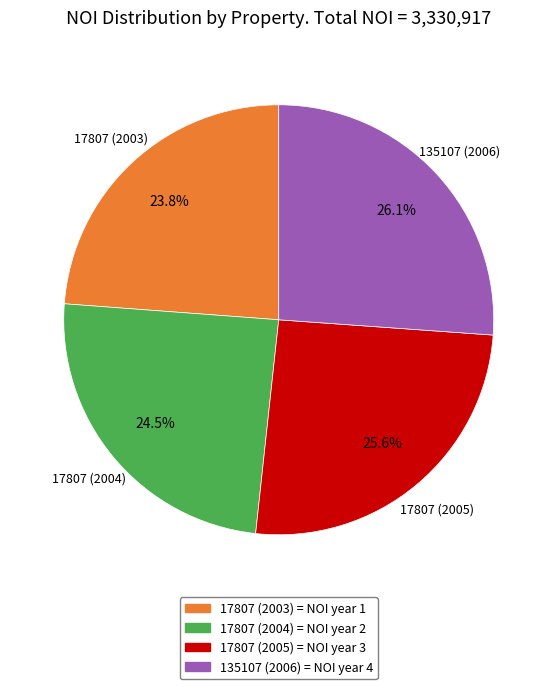

Count the number of slices in the pie.

4